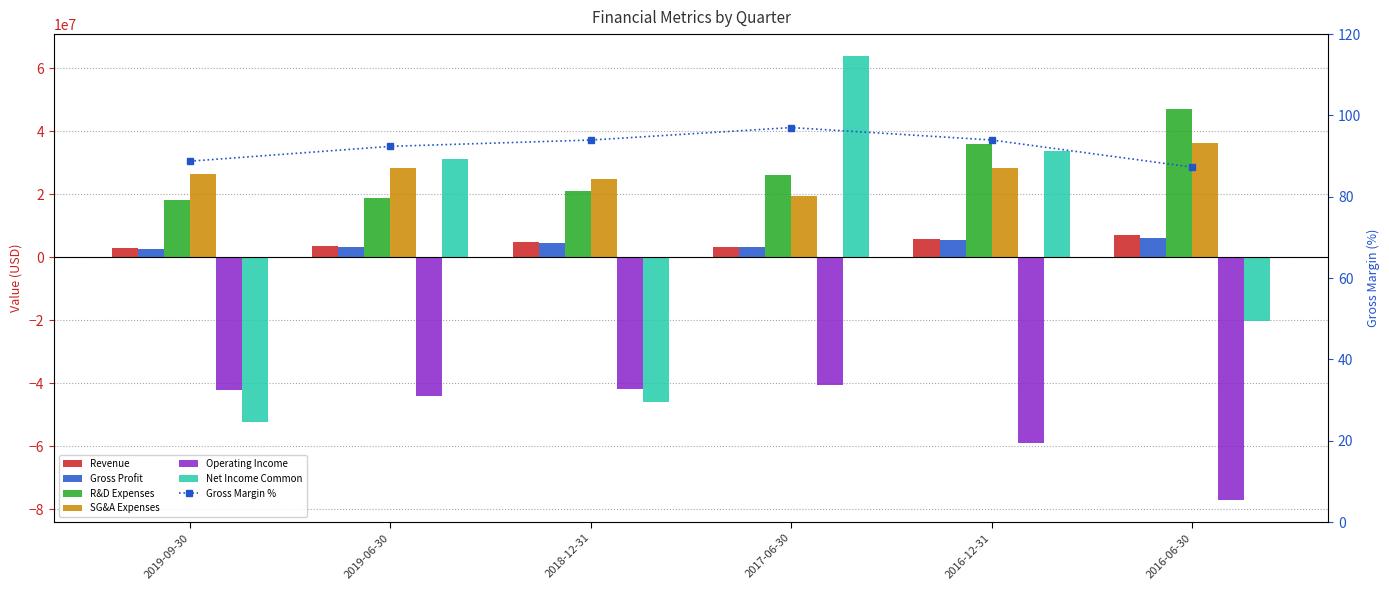

What is the value of the R&D Expenses bar at the 6th from the left?

46894000